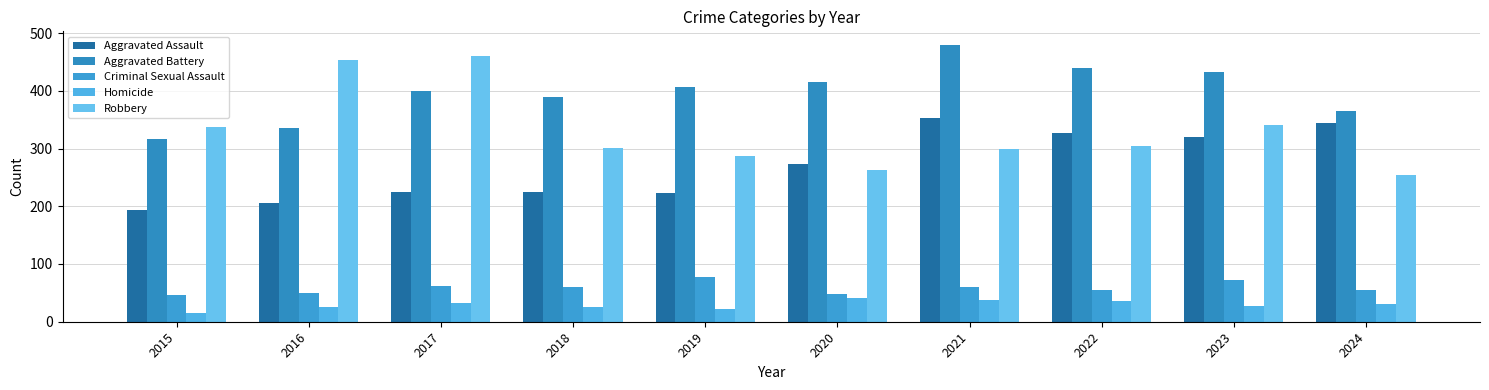

How many bars are there in each group?

5